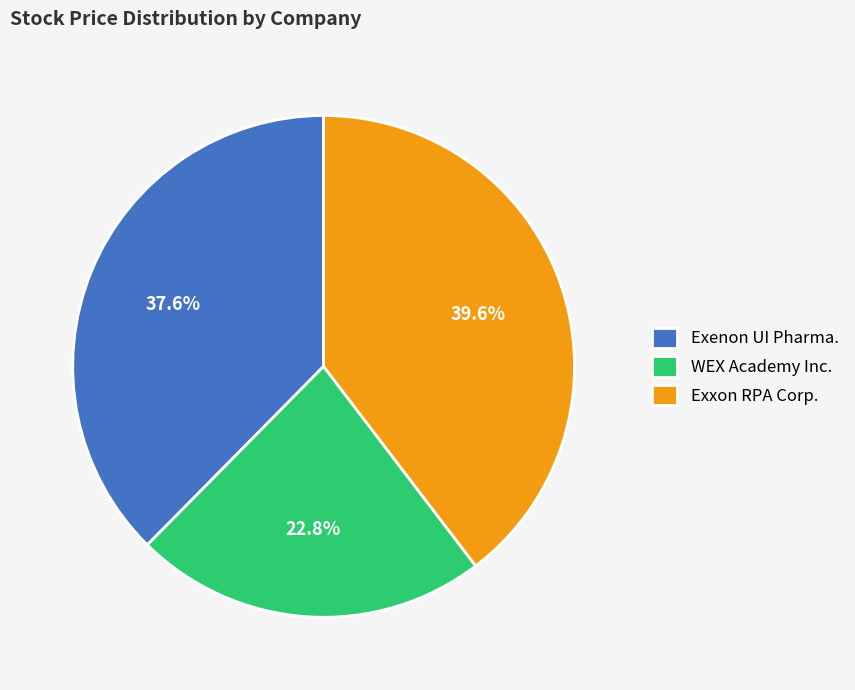

Does Exxon RPA Corp. represent more than half of the total?

No